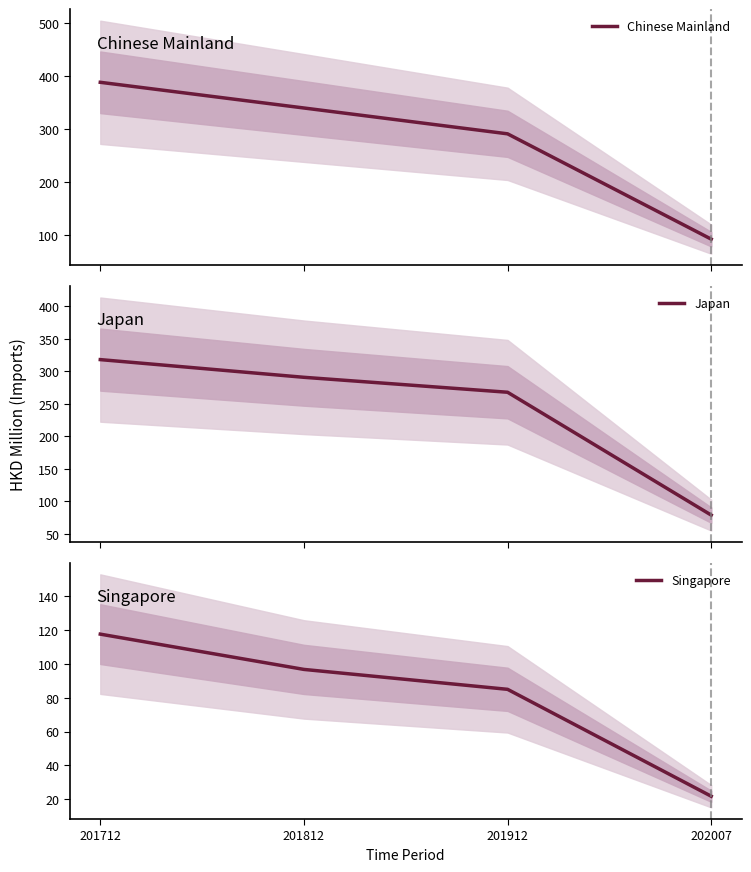

True or false: Singapore and Japan cross at least once.

False